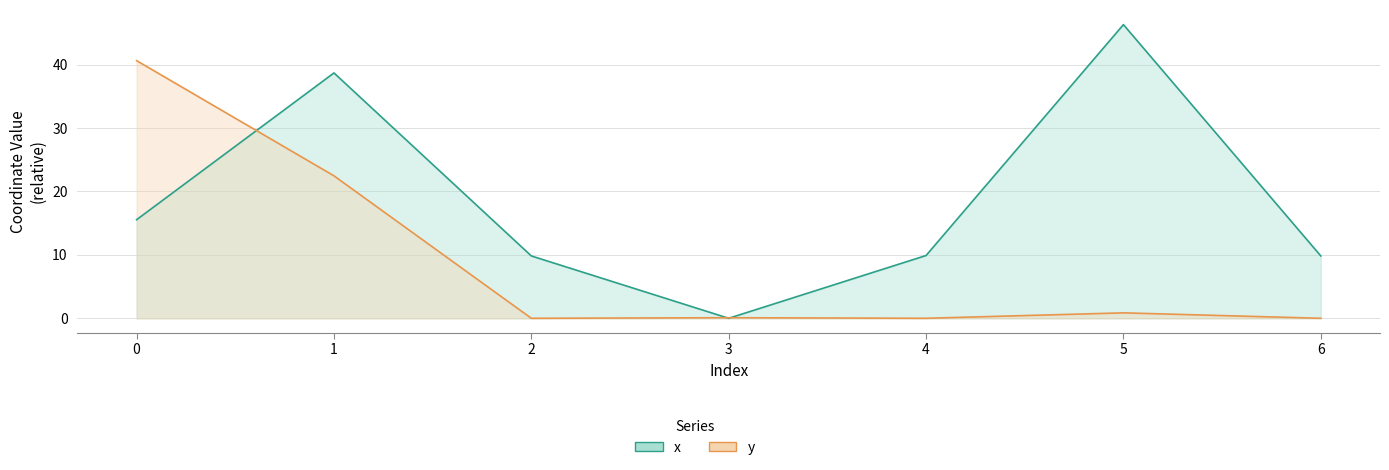

What is the maximum value for x?

46.3